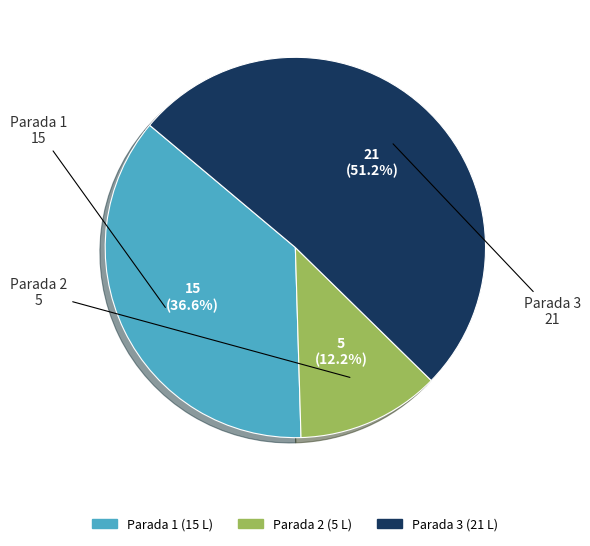

To the nearest percent, what is the difference between the largest and smallest slice percentages?

39%